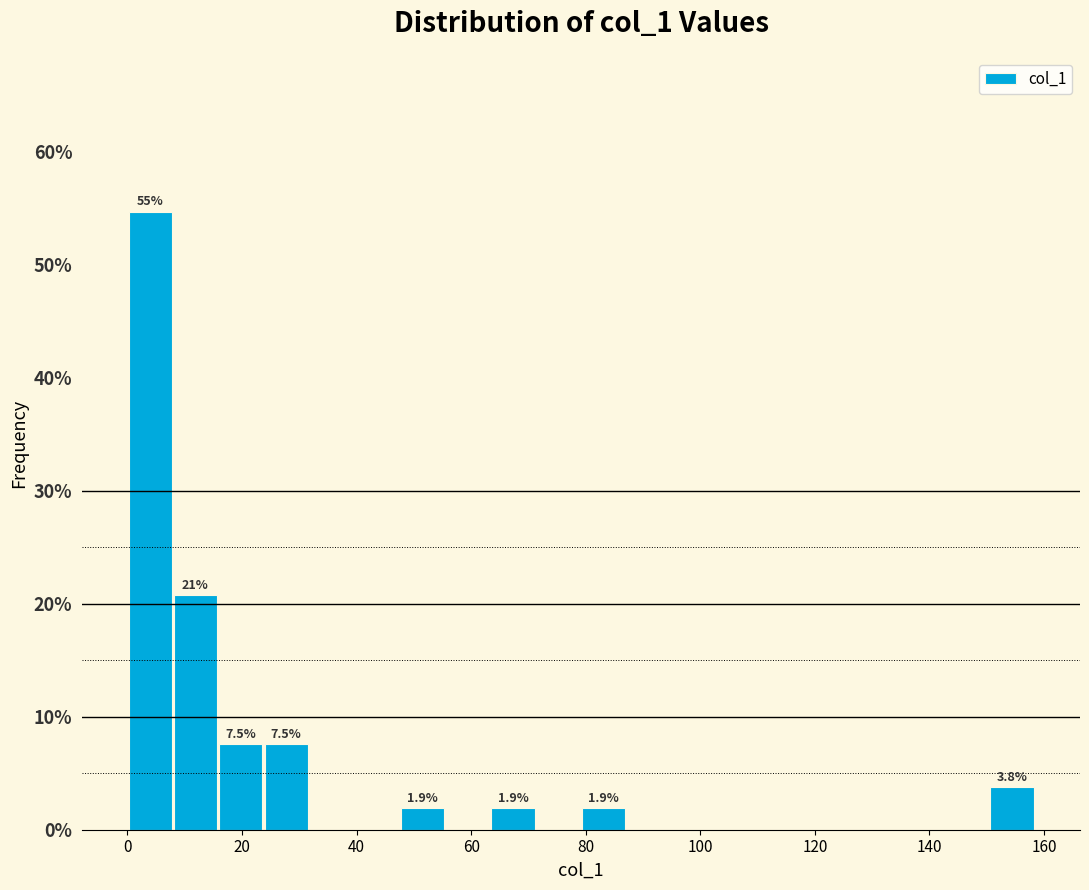

Around what value on the x-axis is the tallest bar? Give the approximate position of its centre, as read against the axis.

4